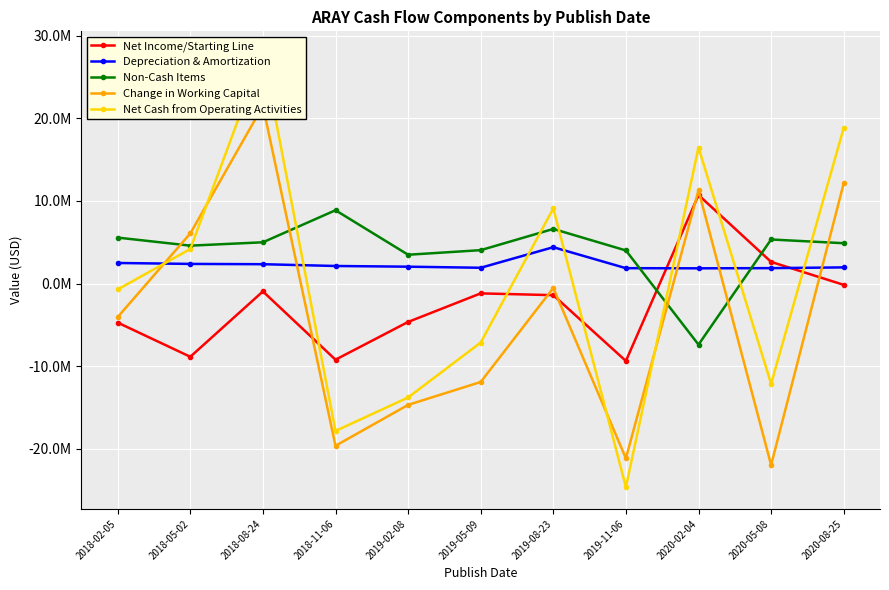

How many series are shown in this chart?

5